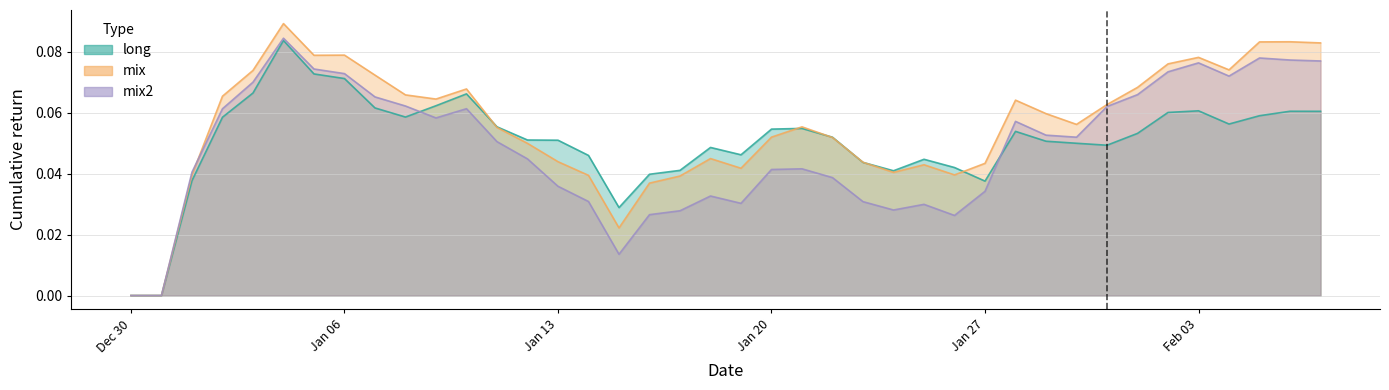

At how many categories does at least one series exceed 0?

38